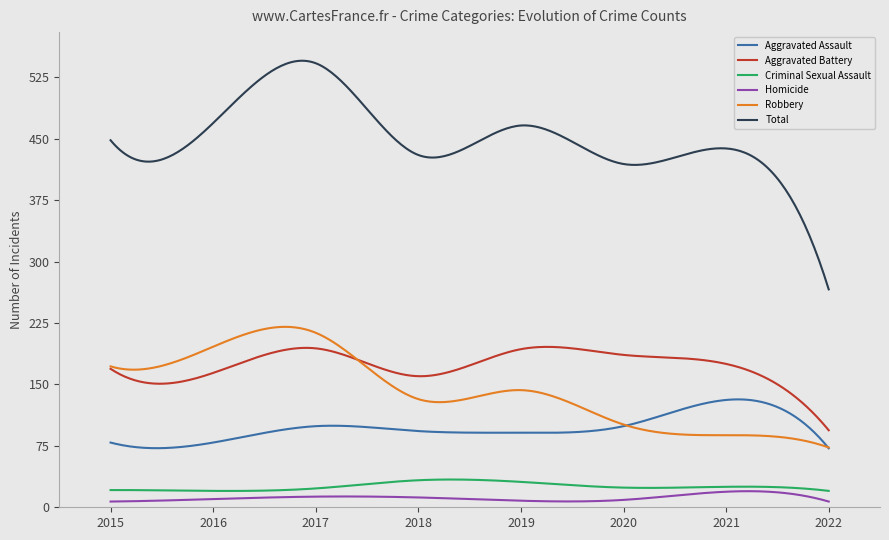

What is the difference between the second highest and second lowest values in the Homicide series?

12.6